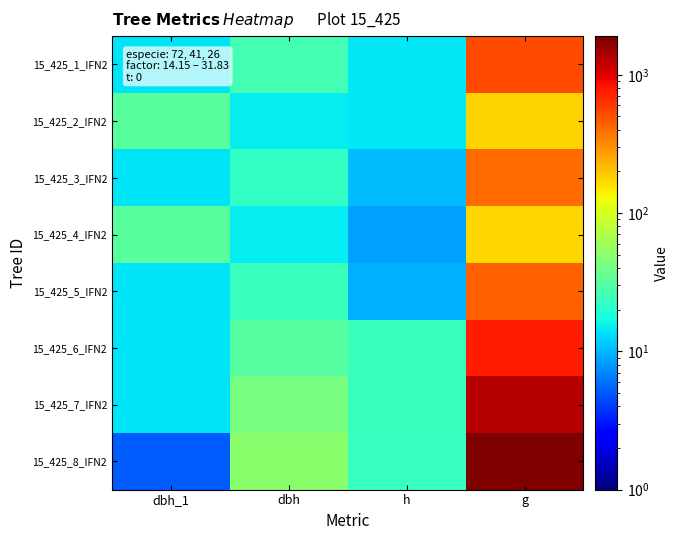

What is the total value across all series at g?

5723.0